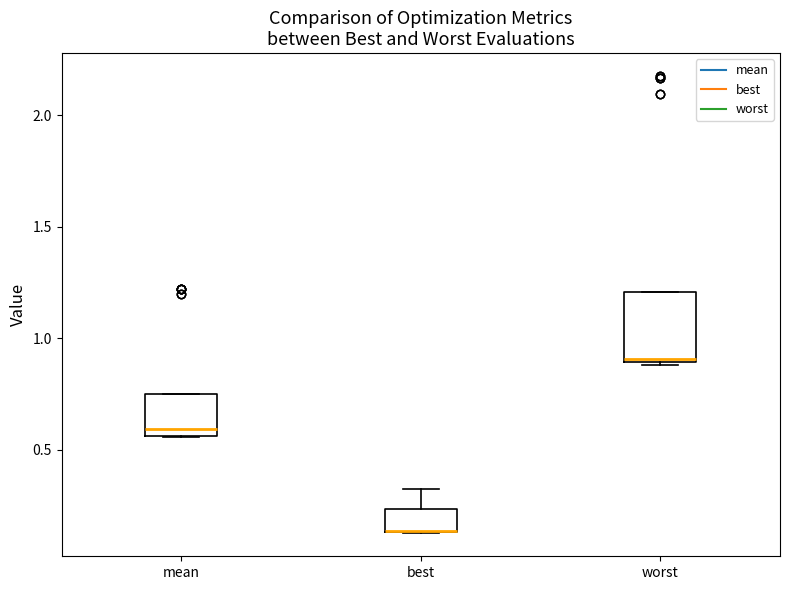

Reading left to right, transcribe this box plot: for each box, give where its median line is, the range the box spans, and where its two whiskers end, as read against the y-axis. The values are not printed on the chart, so give them approximately, as read against the axis.

mean: median 0.60, box 0.55 to 0.75, whiskers 0.55 to 0.75
best: median 0.15 (drawn on the box's lower edge), box 0.15 to 0.25, whiskers 0.10 to 0.35
worst: median 0.90, box 0.90 to 1.20, whiskers 0.90 (just below the box's lower edge) to 1.20